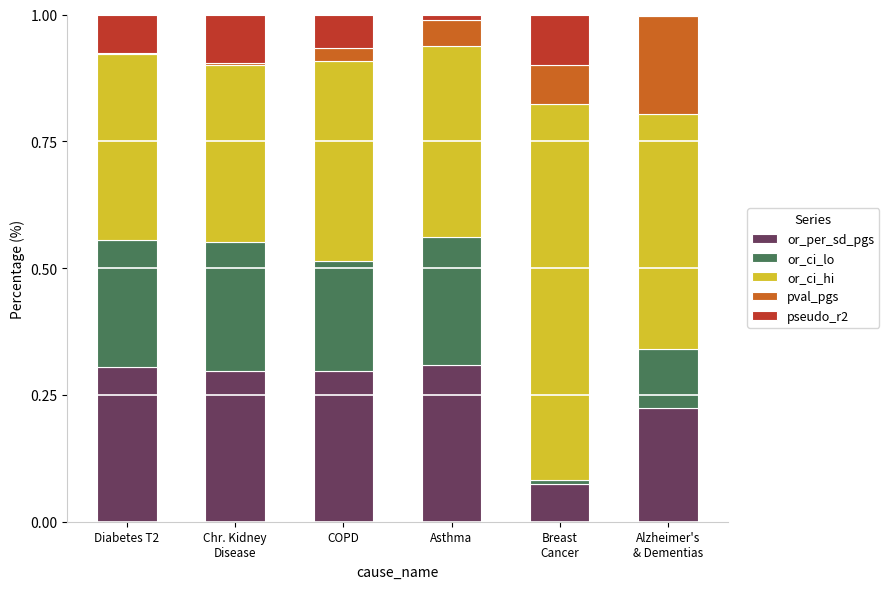

What is the total value across all series at COPD?

1.0